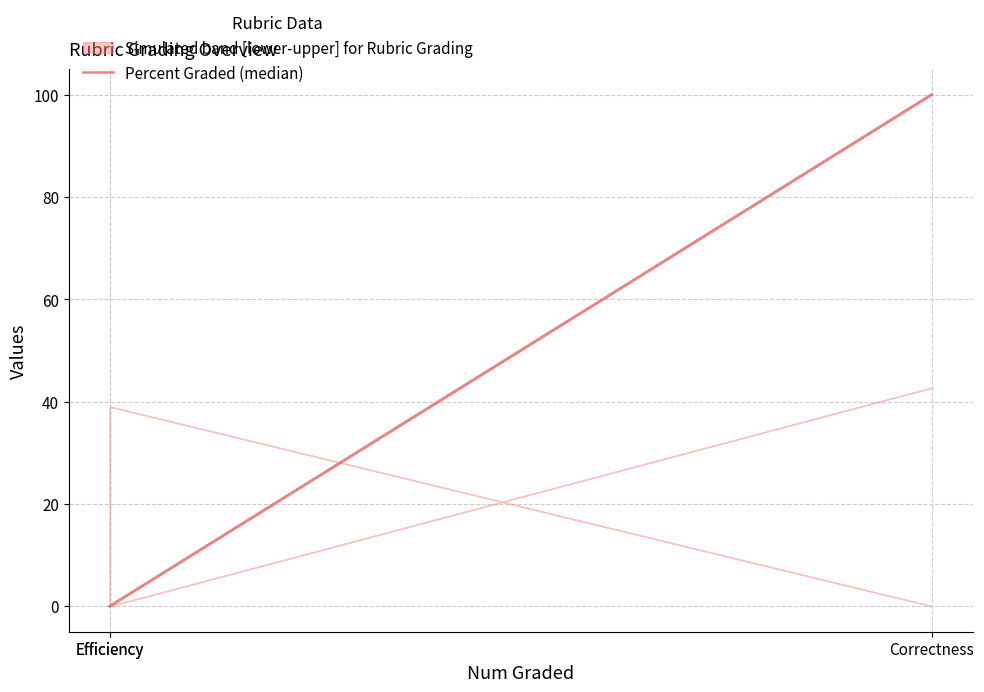

At which label is the value closest to 50?

Efficiency